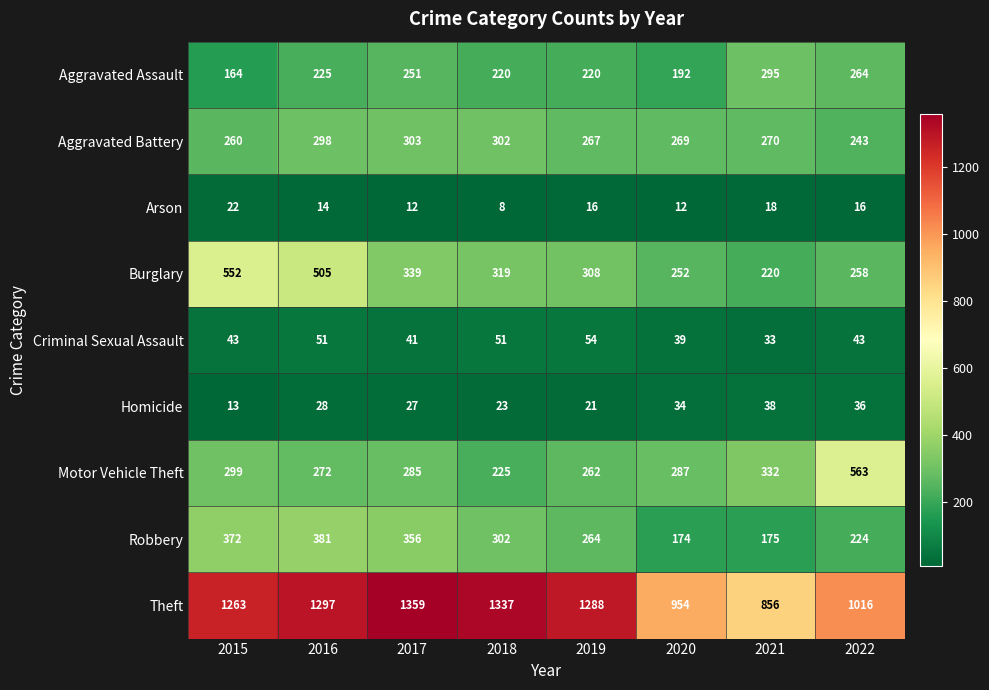

What is the average value of the Criminal Sexual Assault series?

44